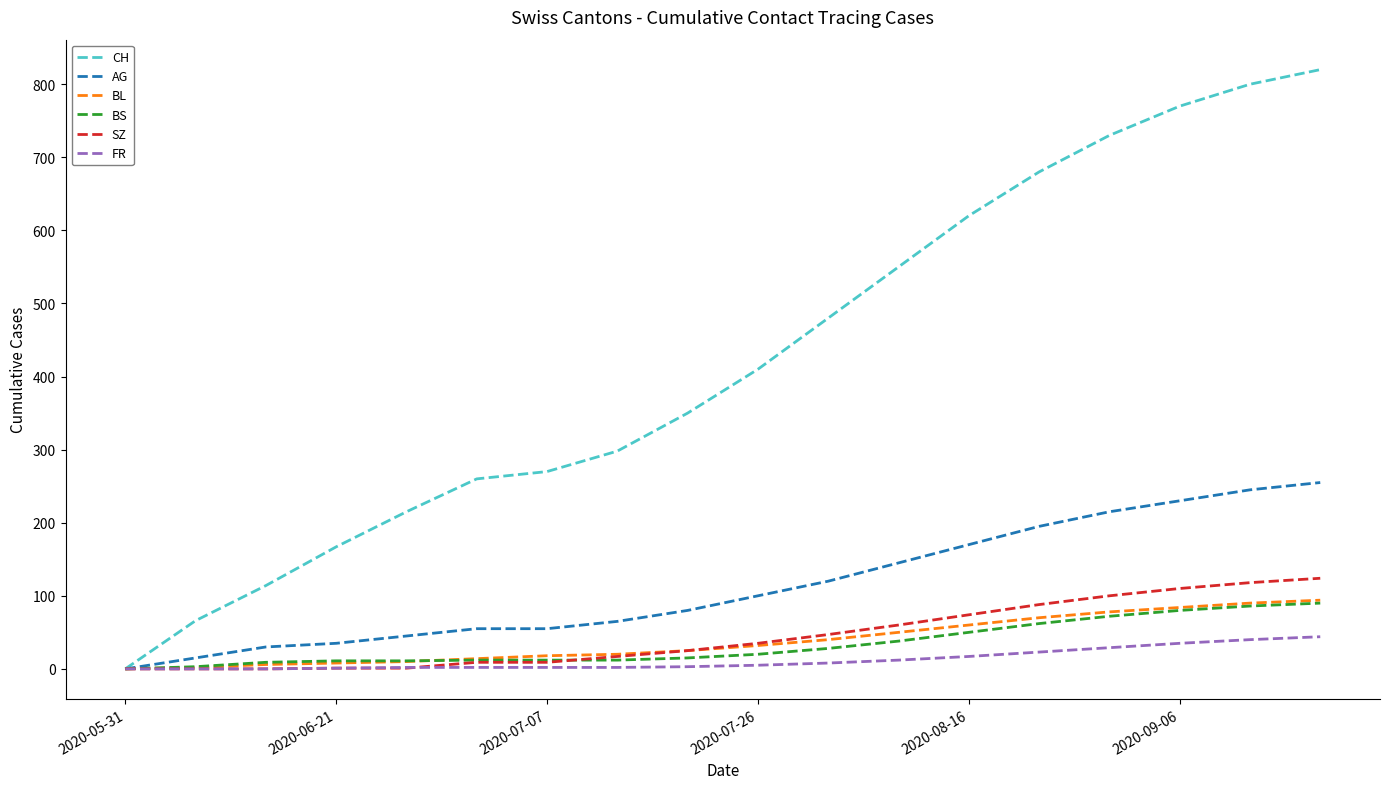

Which series has the largest range (max minus min)?

CH